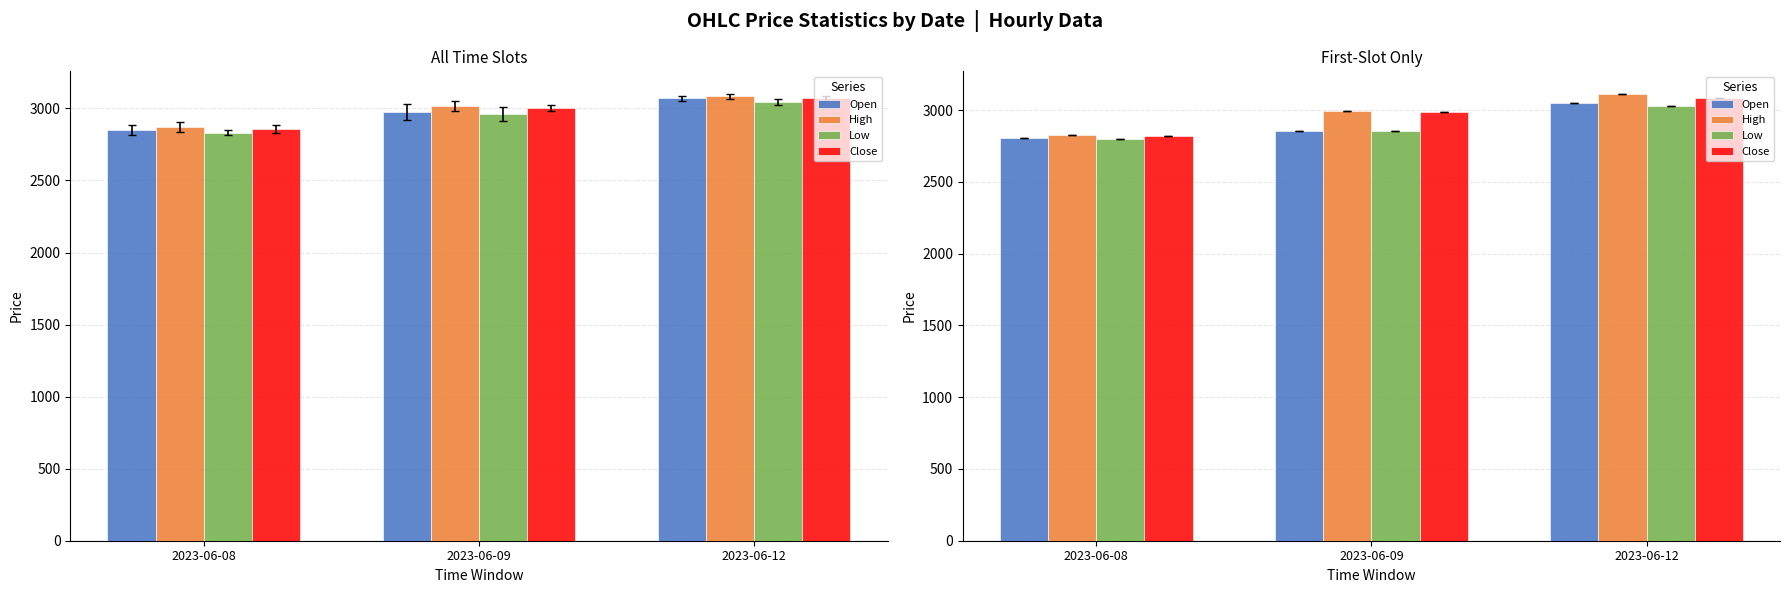

Reading left to right, extract all data points from this chart.

Open: 2802.9	2853.1	3046.9
High: 2829.9	2994.6	3115.0
Low: 2798.6	2853.1	3025.9
Close: 2818.9	2986.3	3086.4